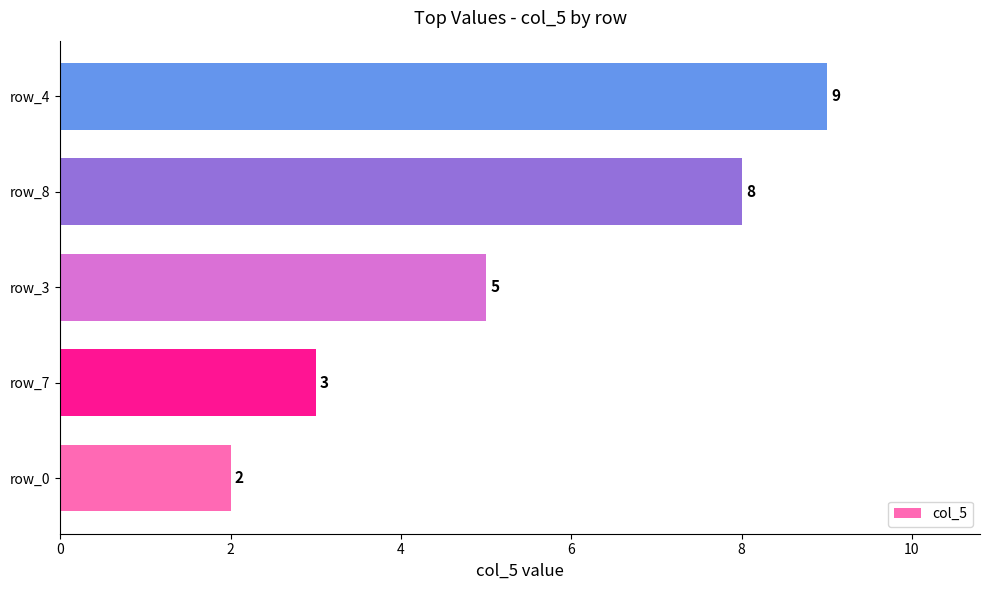

Reading bottom to top, extract all data points from this chart.

row_0=2	row_7=3	row_3=5	row_8=8	row_4=9